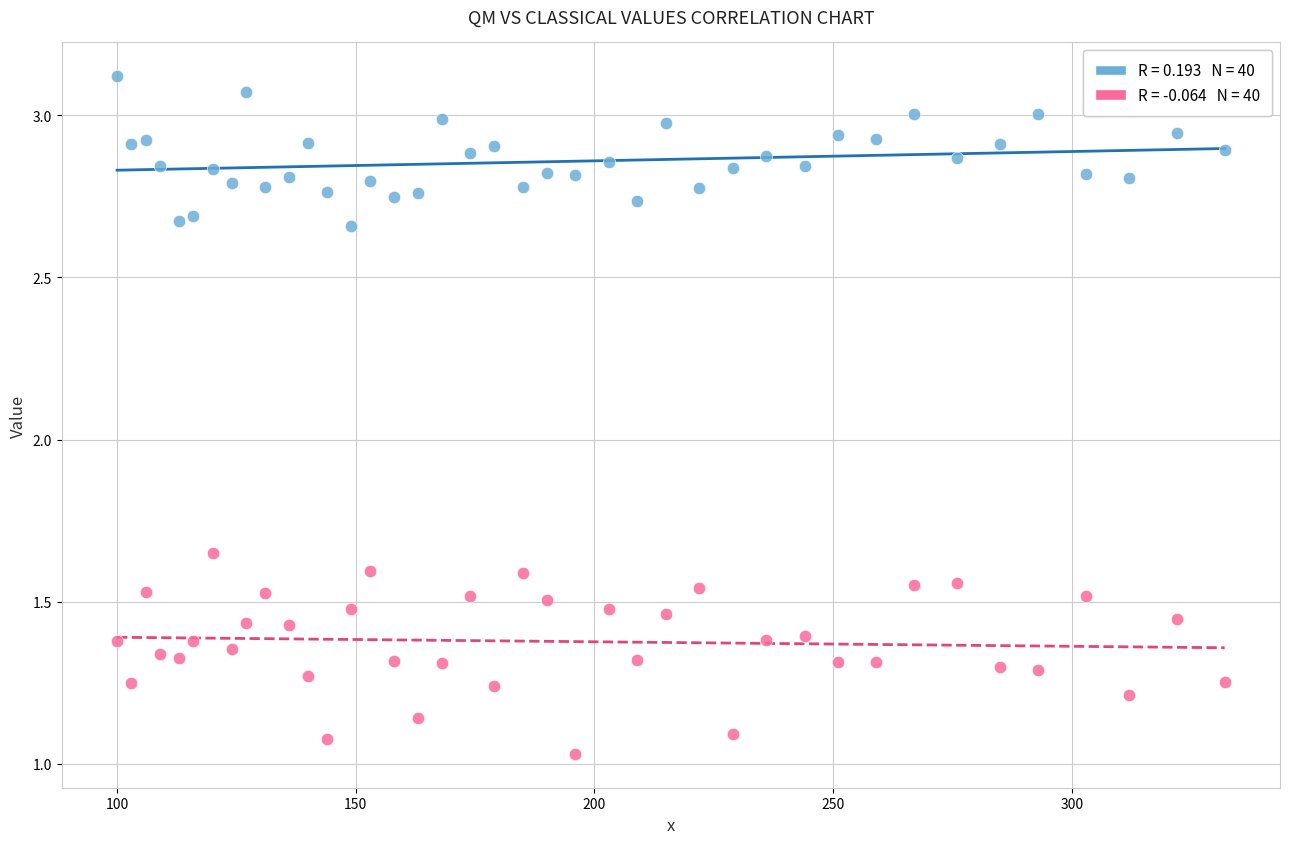

Across all data points, what is the range of Y values (max minus min)?

2.1